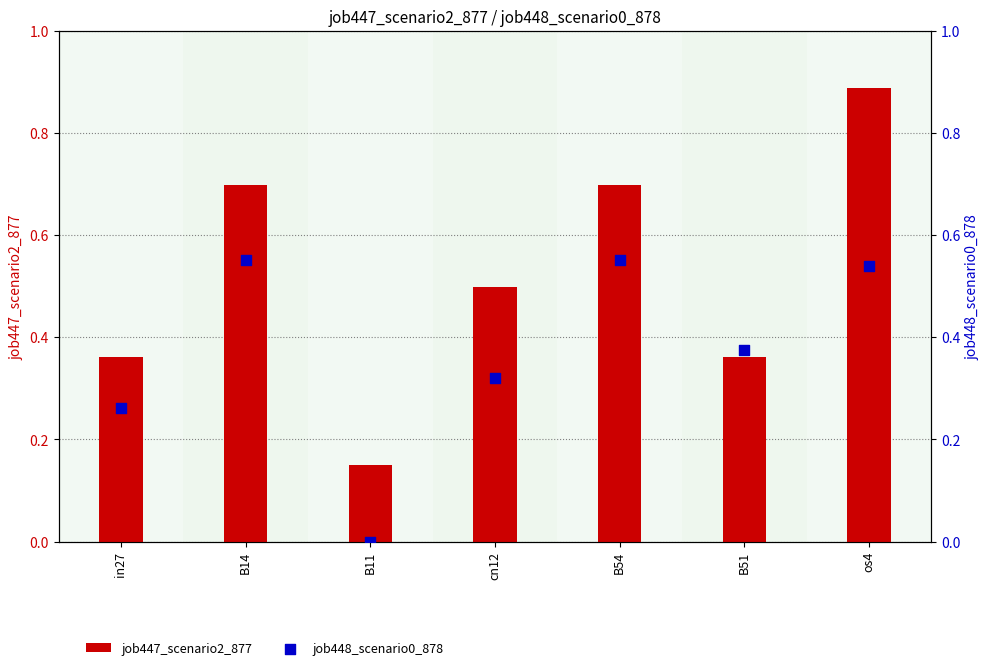

Which series contains the lowest Y value?

job448_scenario0_878